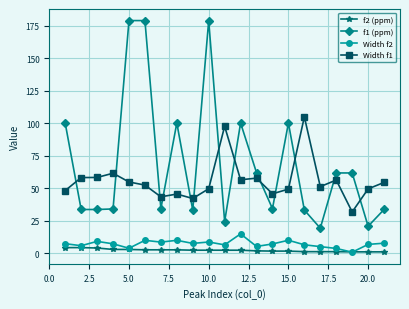

Which series has the largest range (max minus min)?

f1 (ppm)